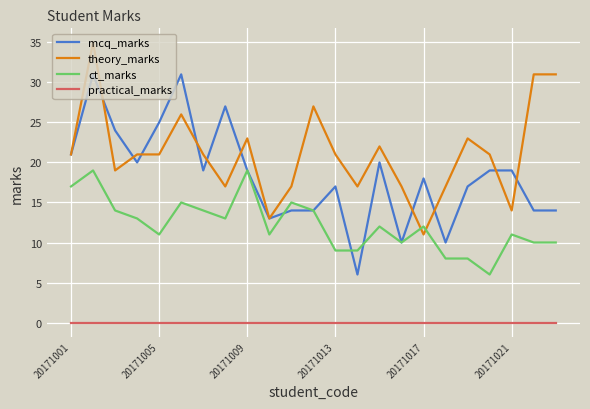

Which series has the largest total across all categories?

theory_marks